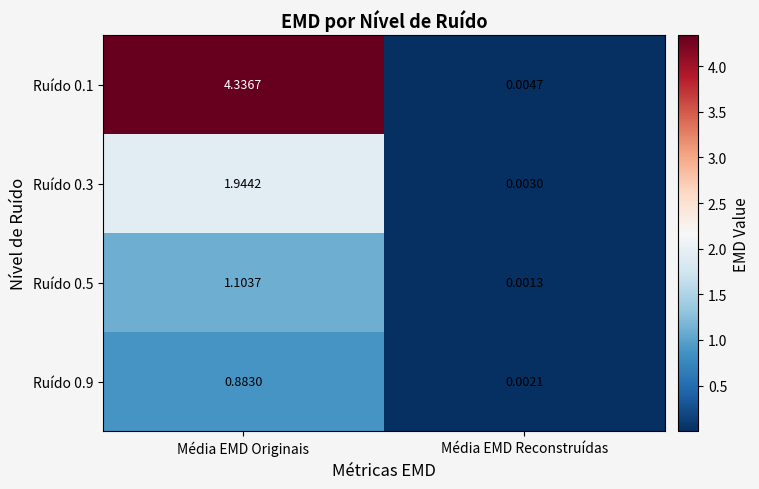

Rank the categories by Ruído 0.9 value from lowest to highest.

Média EMD Reconstruídas, Média EMD Originais